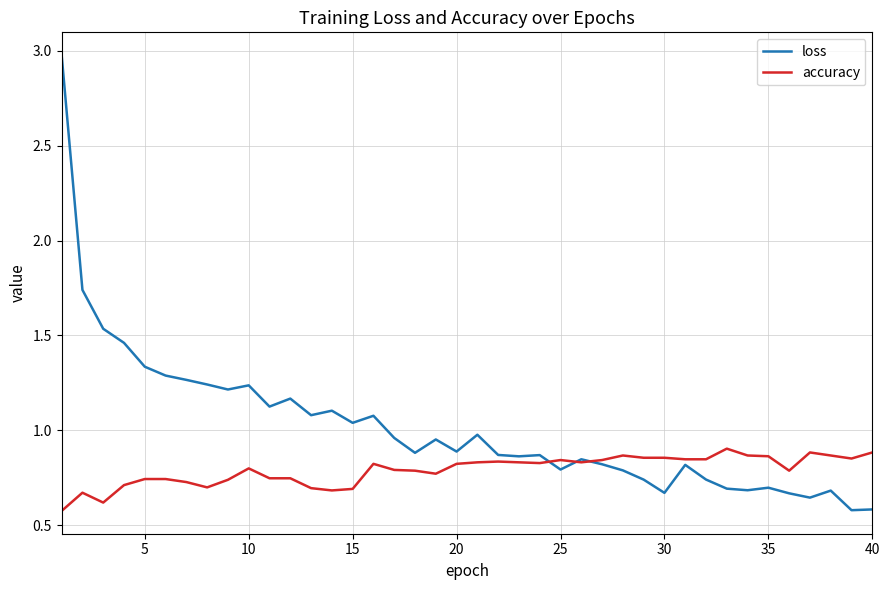

What is the greatest value displayed?

3.0